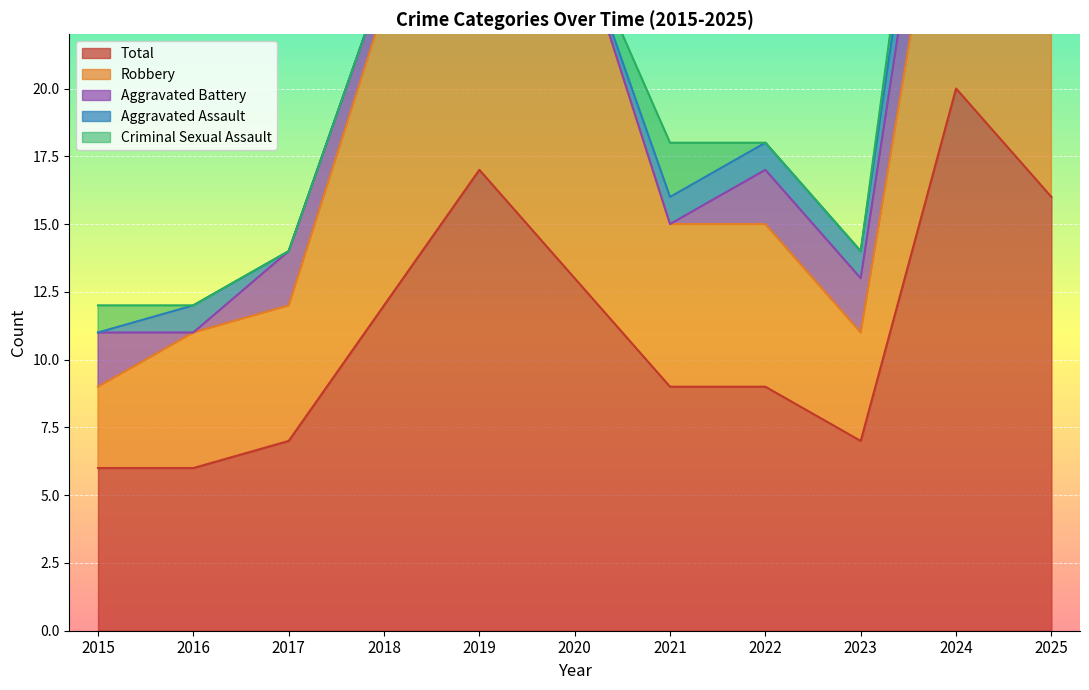

Is the value of Robbery at 2024 greater than the value of Total at 2021?

Yes